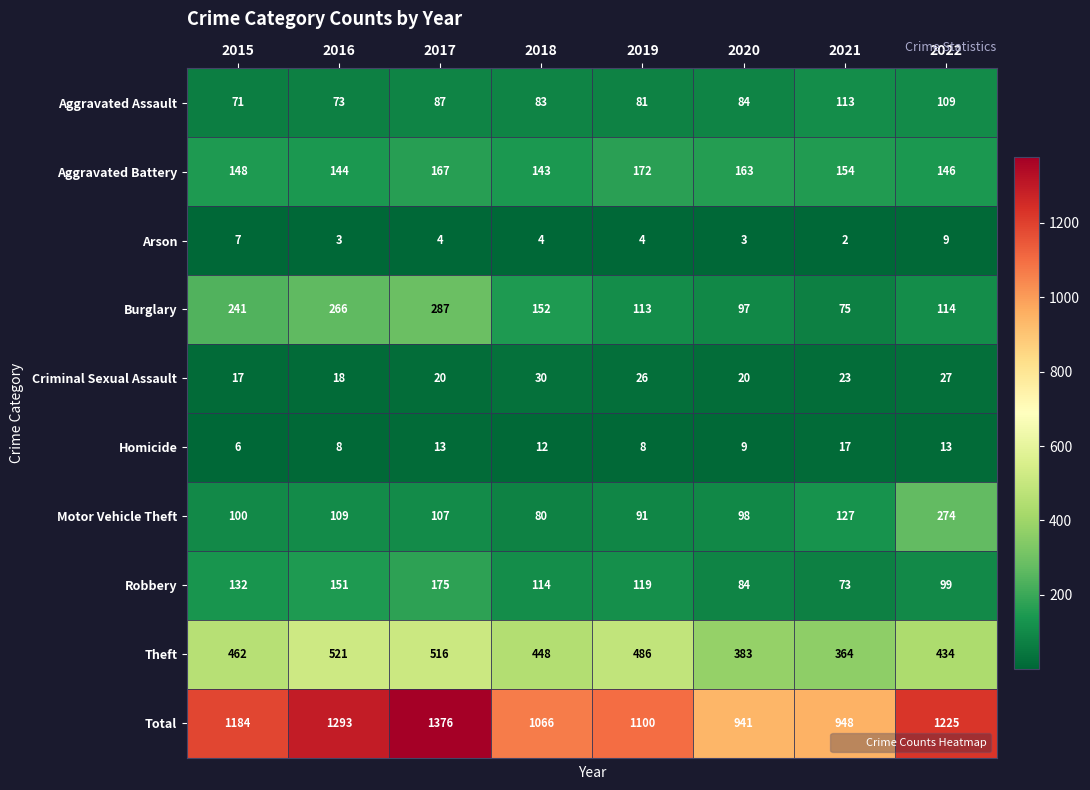

Which series changed the most between 2015 and 2019?

Burglary